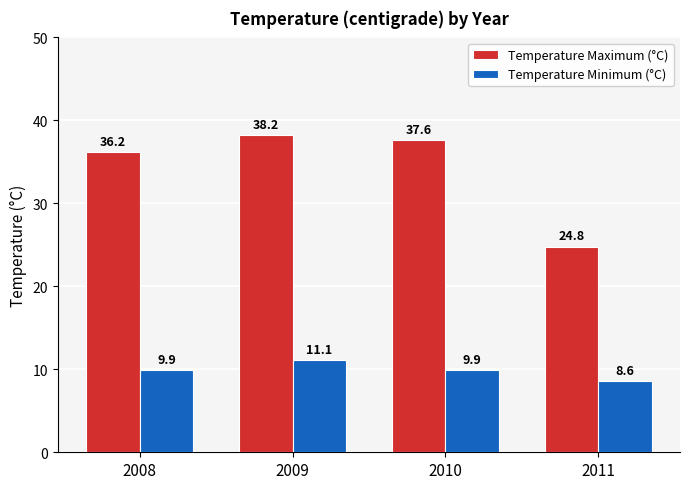

What is the difference between the maximum and minimum values in the Temperature Maximum (°C) series?

13.4